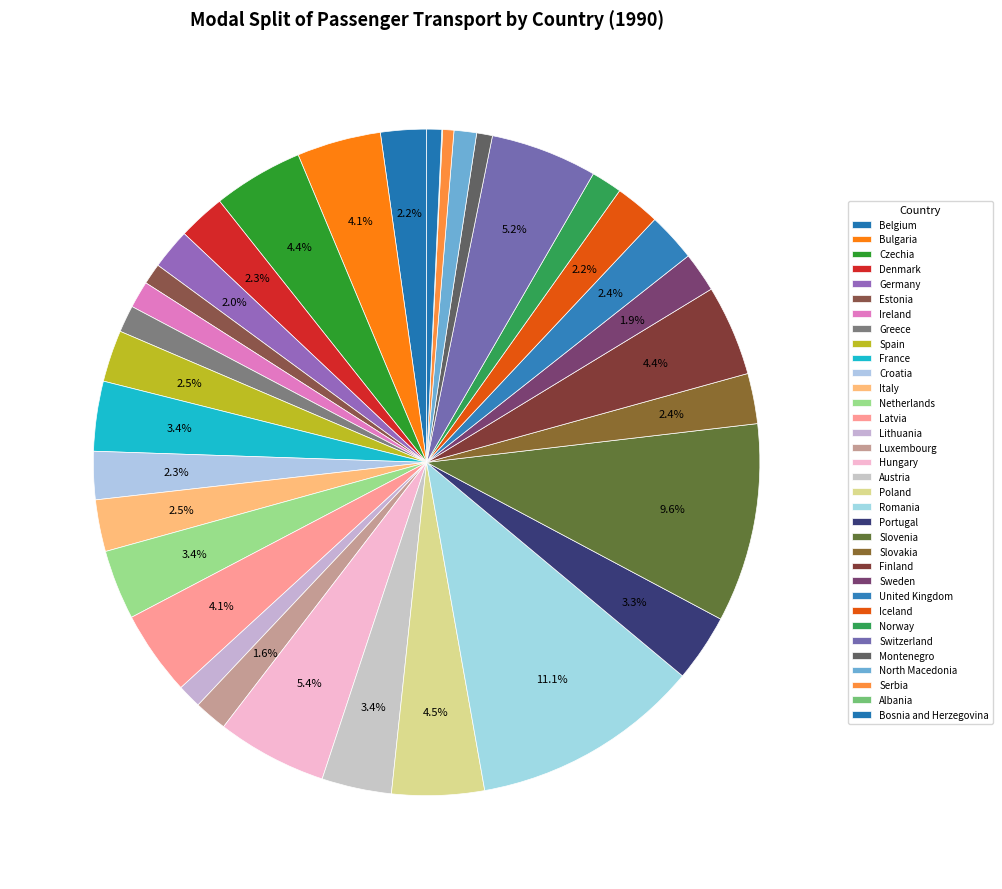

Rank the categories by value from highest to lowest.

Romania, Slovenia, Hungary, Switzerland, Poland, Finland, Czechia, Latvia, Bulgaria, France, Netherlands, Austria, Portugal, Spain, Italy, Slovakia, United Kingdom, Croatia, Denmark, Belgium, Iceland, Germany, Sweden, Luxembourg, Norway, Ireland, Greece, Lithuania, North Macedonia, Estonia, Montenegro, Bosnia and Herzegovina, Serbia, Albania